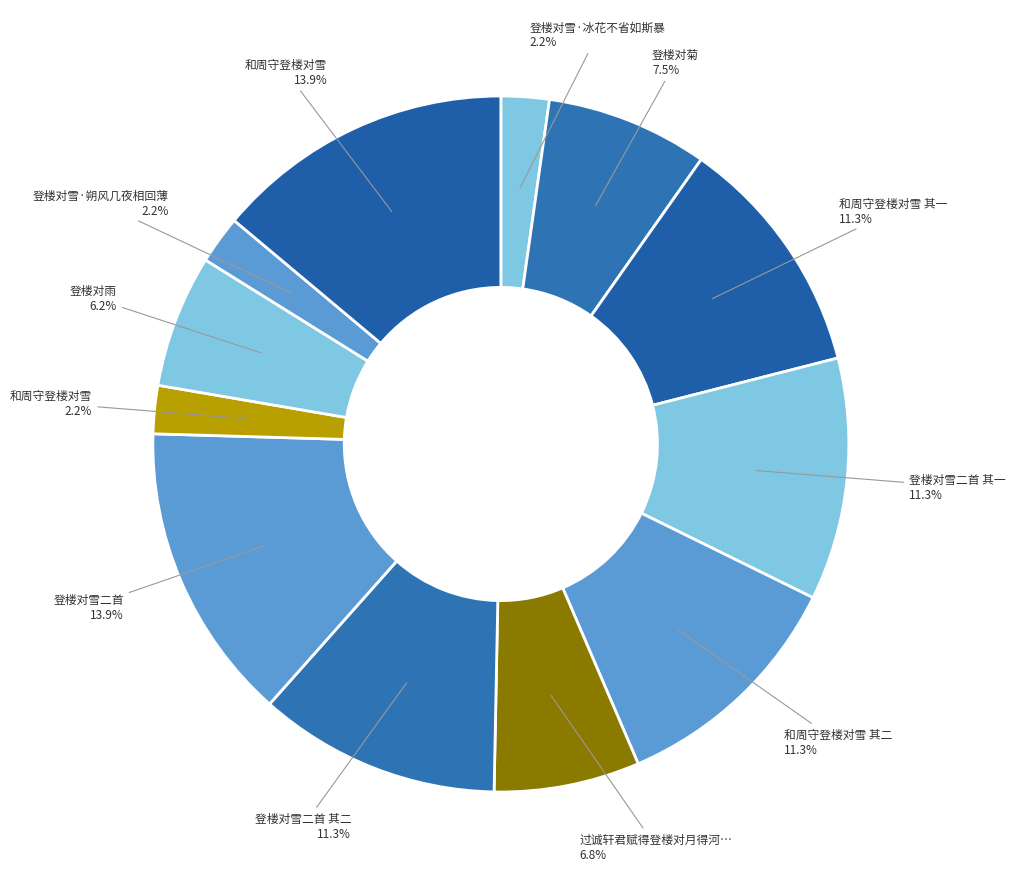

How many slices are in this pie chart?

12